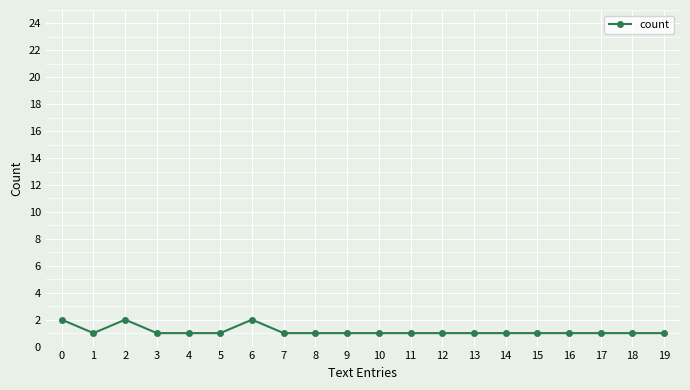

Approximately how many times larger is the value at 0 compared to 9?

2.0